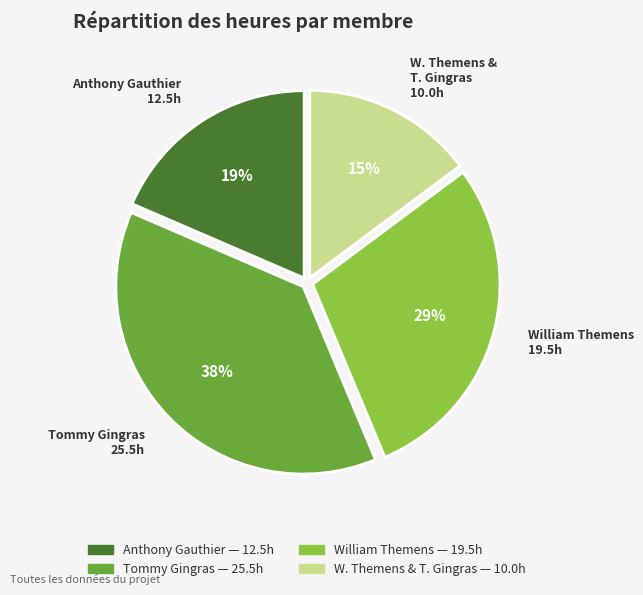

Count the number of slices in the pie.

4